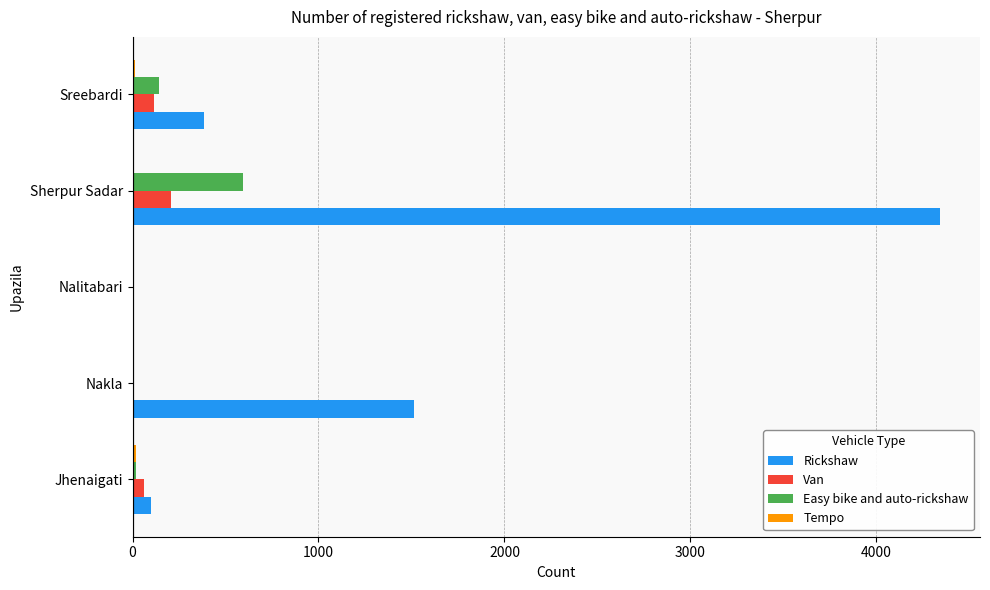

The Van series shows 0 at Nalitabari. True or false?

True